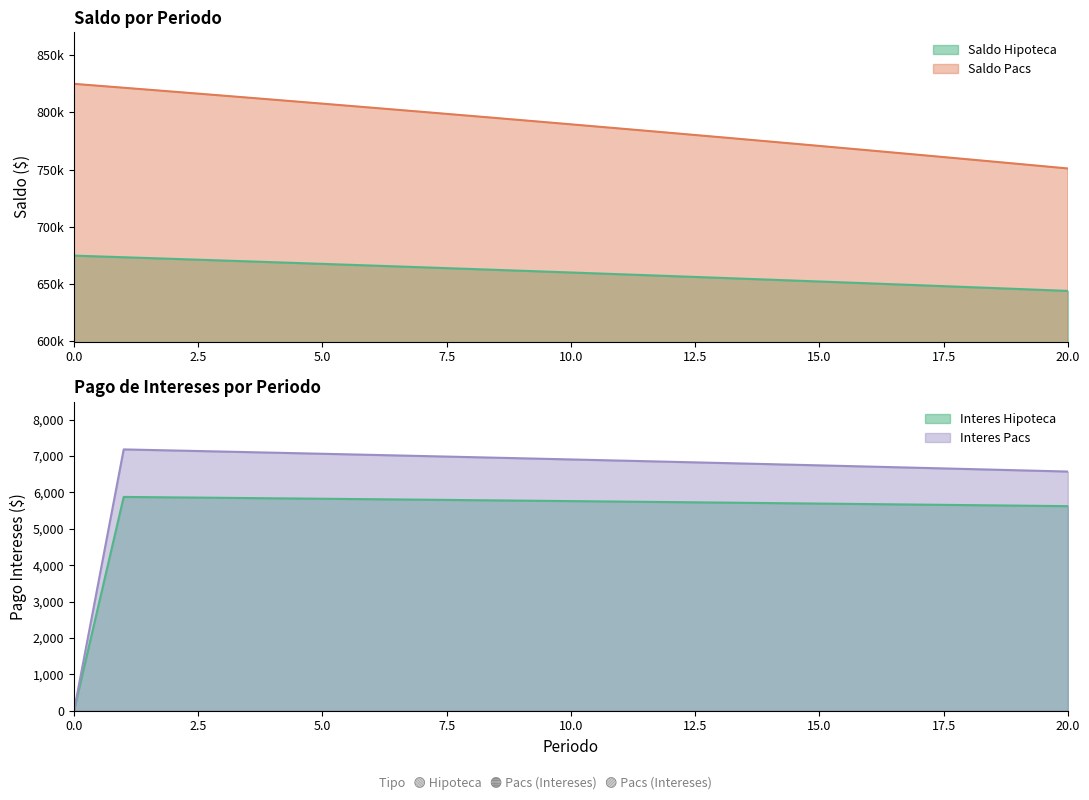

What is the average value of the Pago Interes Hipoteca series?

5480.5